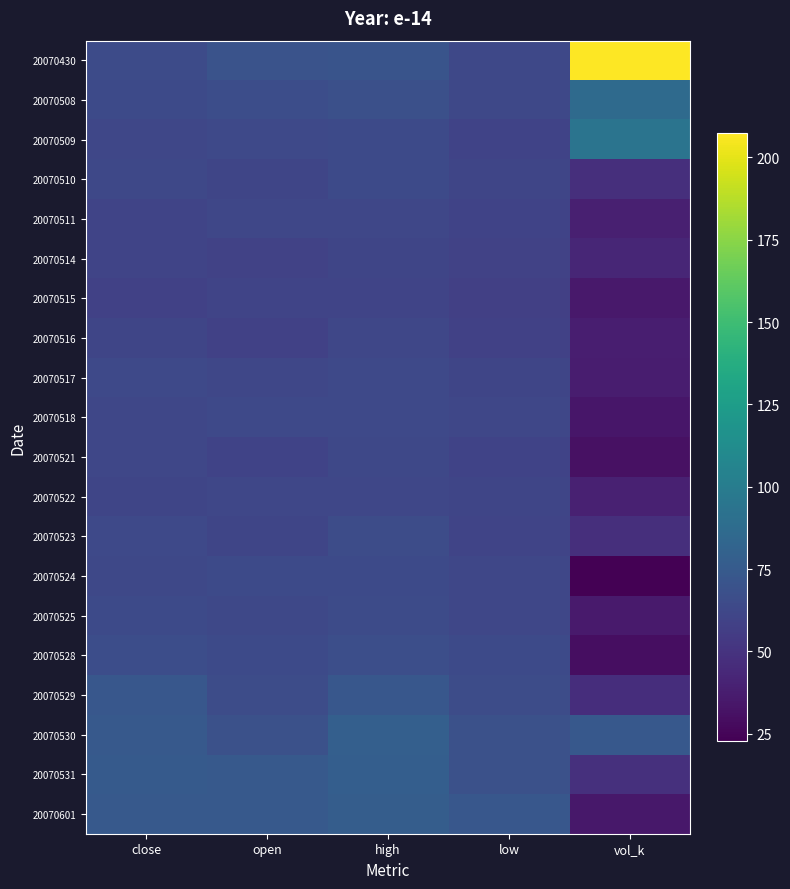

Reading right to left, extract all data points from this chart.

20070430: vol_k=207.4	low=62.9	high=71.0	open=70.0	close=64.9
20070508: vol_k=86.3	low=62.9	high=68.0	open=66.6	close=64.0
20070509: vol_k=93.8	low=59.6	high=63.9	open=63.3	close=62.0
20070510: vol_k=47.7	low=61.0	high=64.5	open=61.5	close=62.5
20070511: vol_k=39.3	low=59.7	high=61.9	open=61.9	close=60.6
20070514: vol_k=42.3	low=58.8	high=61.4	open=59.4	close=60.4
20070515: vol_k=35.6	low=58.0	high=60.5	open=60.4	close=58.3
20070516: vol_k=37.9	low=58.2	high=61.8	open=58.2	close=61.1
20070517: vol_k=37.6	low=61.0	high=63.2	open=61.7	close=63.2
20070518: vol_k=33.7	low=62.0	high=63.5	open=63.5	close=62.0
20070521: vol_k=31.0	low=59.8	high=62.5	open=59.8	close=61.8
20070522: vol_k=39.4	low=61.3	high=62.3	open=62.0	close=61.4
20070523: vol_k=47.7	low=60.6	high=65.6	open=61.4	close=63.8
20070524: vol_k=22.7	low=62.0	high=64.1	open=63.9	close=63.0
20070525: vol_k=36.1	low=62.1	high=64.8	open=62.8	close=64.2
20070528: vol_k=29.6	low=64.2	high=66.9	open=64.2	close=66.1
20070529: vol_k=47.1	low=66.0	high=72.7	open=66.0	close=72.7
20070530: vol_k=73.6	low=68.6	high=78.4	open=68.6	close=74.0
20070531: vol_k=48.2	low=68.9	high=77.9	open=74.0	close=74.8
20070601: vol_k=35.0	low=73.0	high=77.3	open=74.5	close=74.3